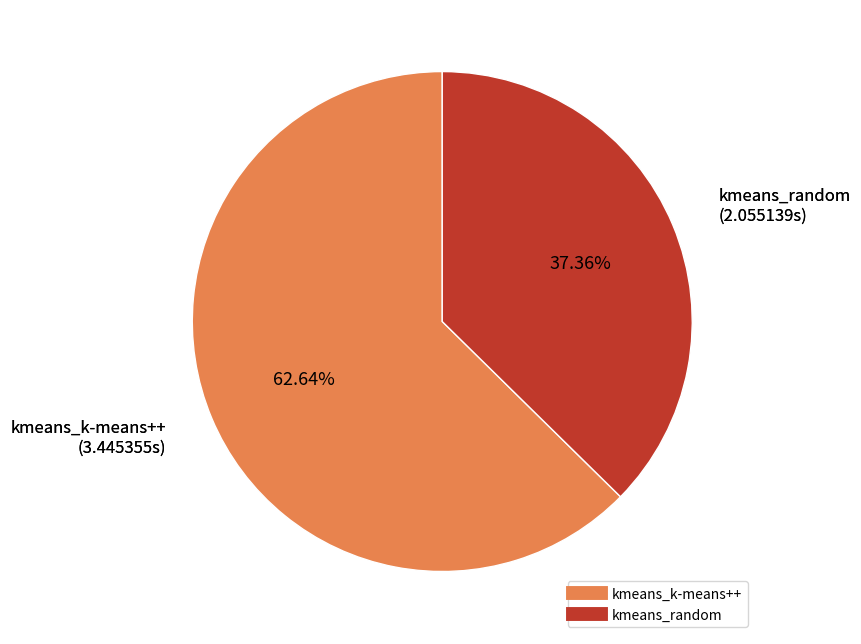

Does kmeans_k-means++ represent more than half of the total?

Yes